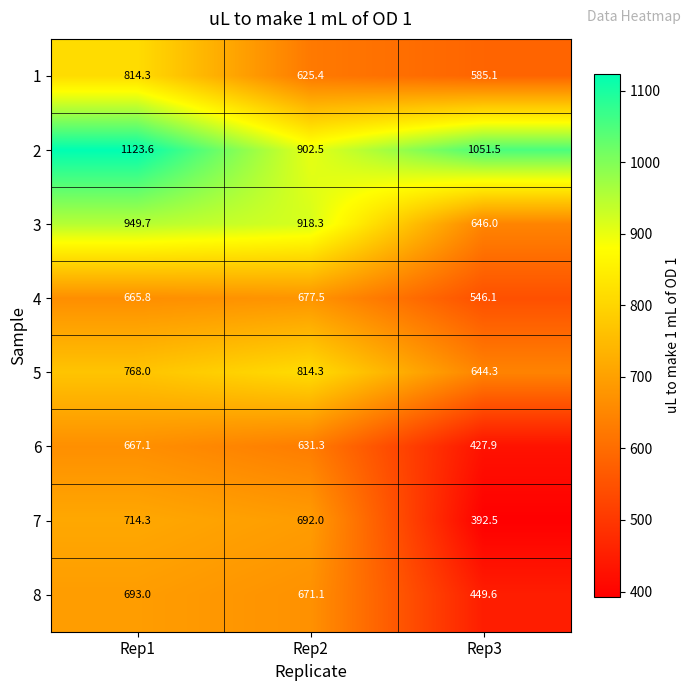

Rank the series at Rep3 from highest to lowest value.

2, 3, 5, 1, 4, 8, 6, 7